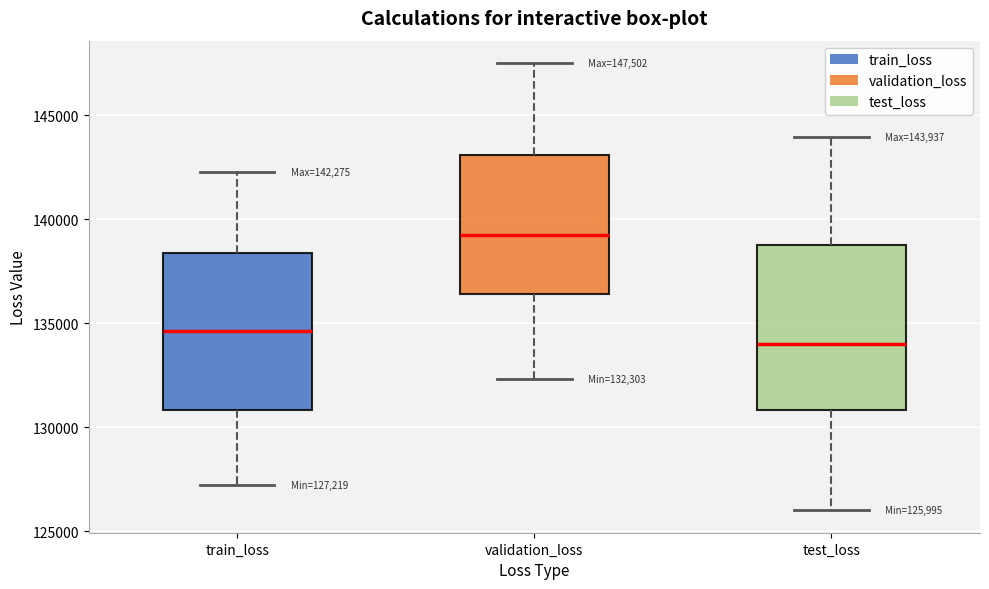

Which box's median line is the lowest?

test_loss